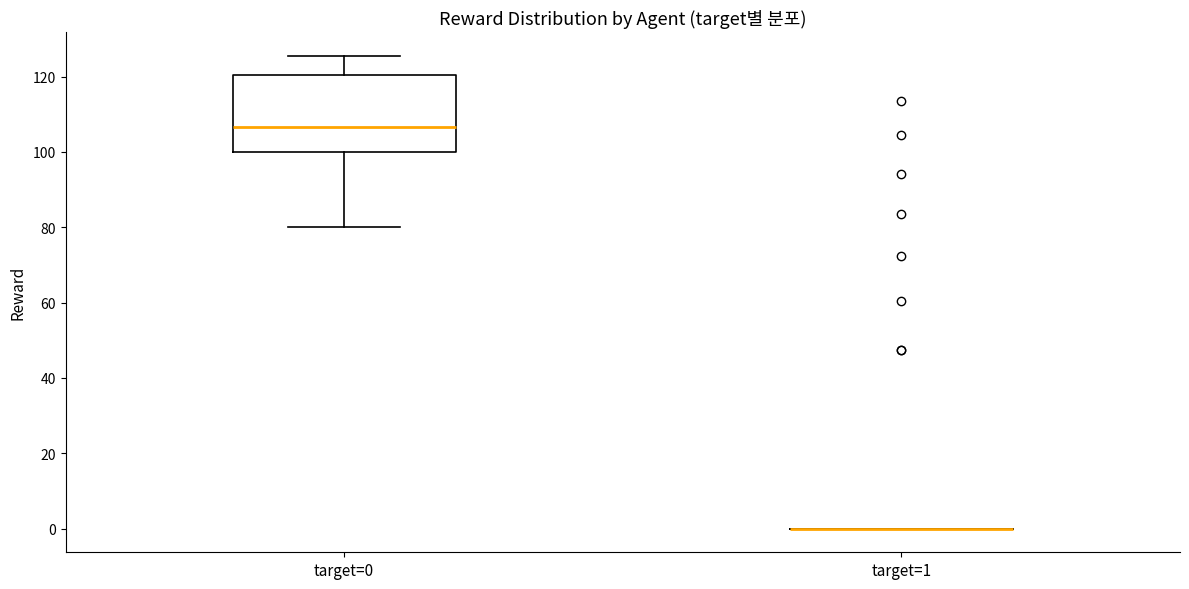

Where does the median line of the box for target=0 sit on the y-axis? The values are not printed on the chart, so give them approximately, as read against the axis.

106